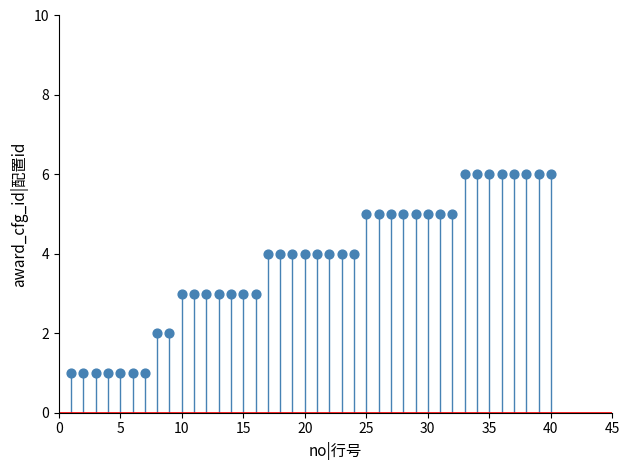

What is the range of Y values (max minus min)?

5